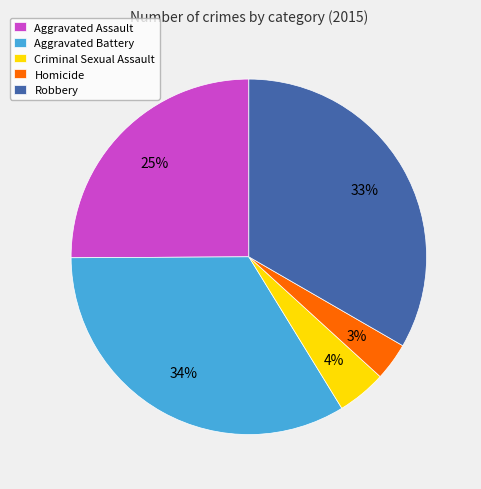

To the nearest percent, what is the average slice percentage?

20%